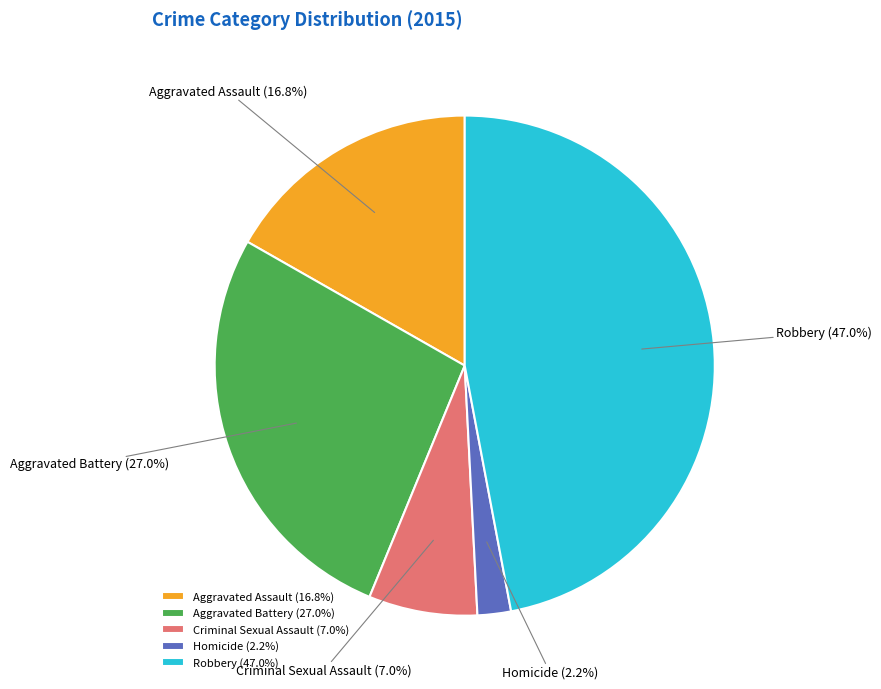

What portion of the pie excludes Homicide?

97.8%